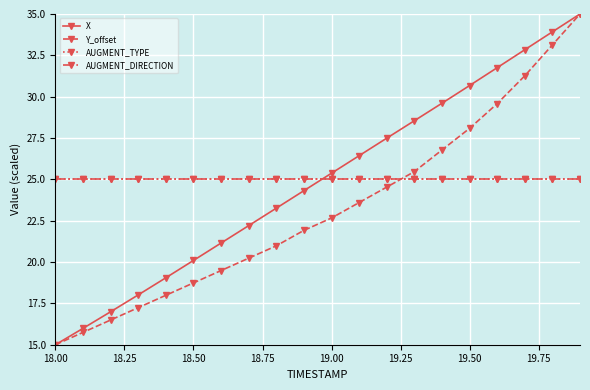

At which label does AUGMENT_TYPE reach its minimum?

18.00